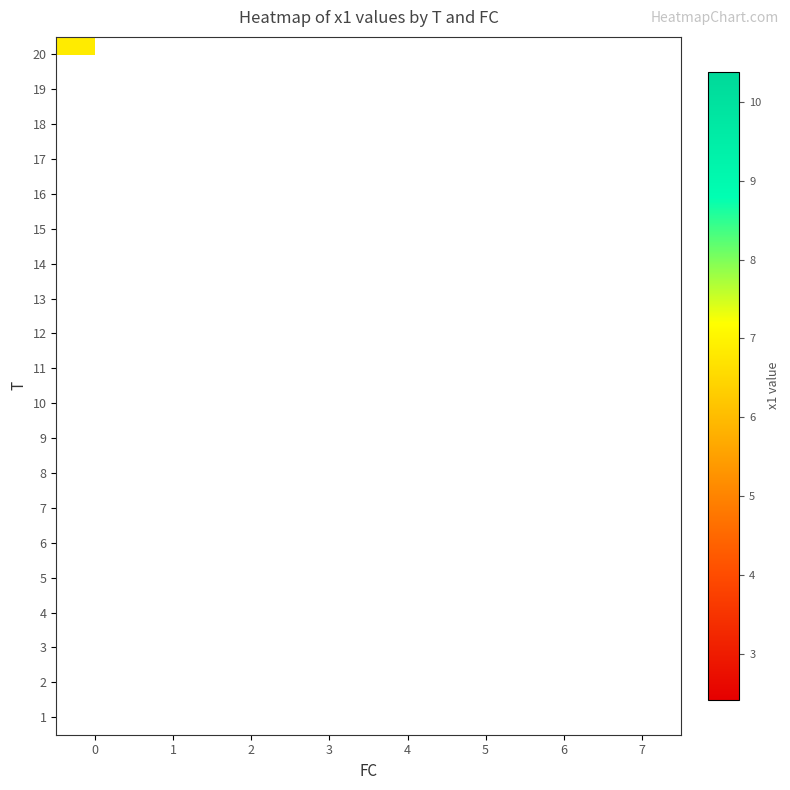

How many data points does each series have?

8